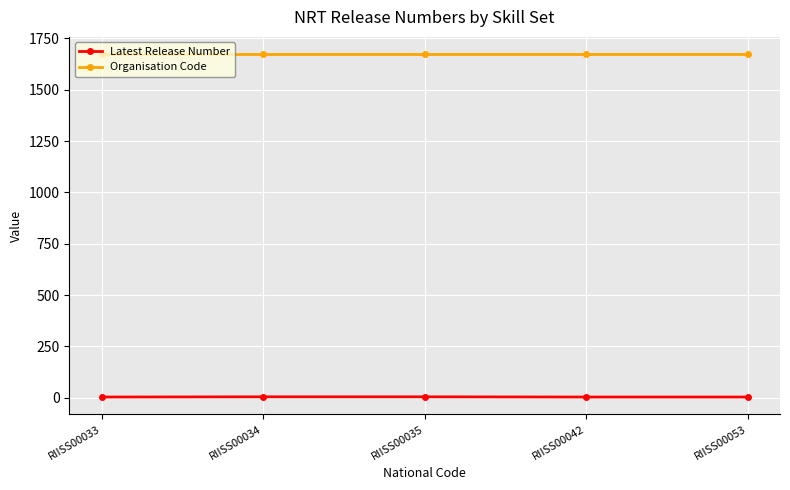

At RIISS00053, list the series in order from smallest to largest.

Latest Release Number, Organisation Code